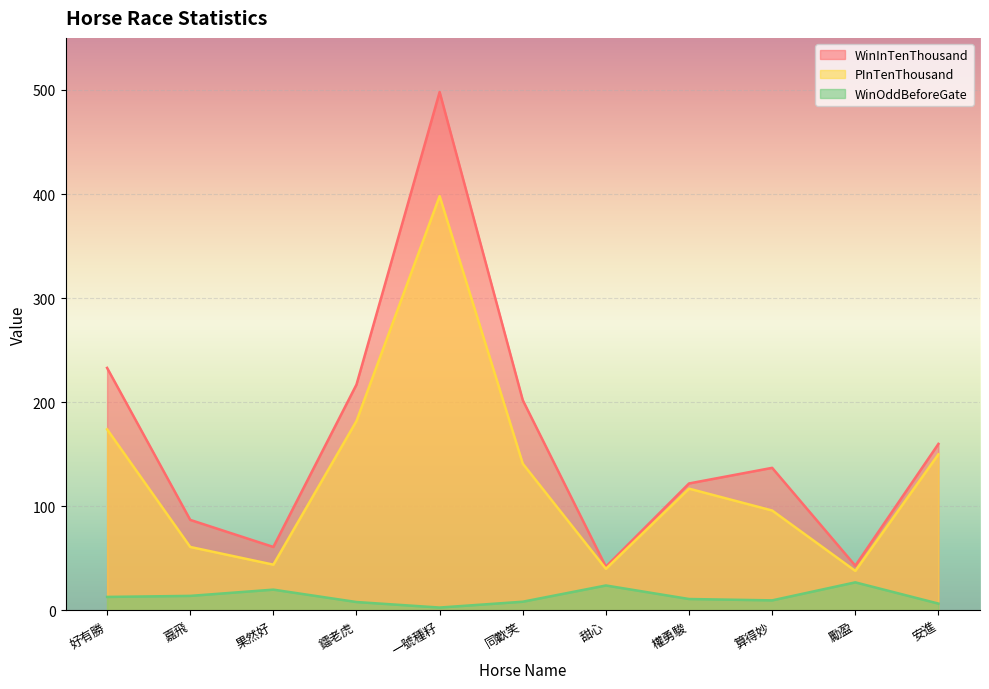

Reading left to right, what are all the values shown in this chart?

WinInTenThousand: 好有勝=233.0	嘉飛=87.0	果然好=61.0	鐳老虎=217.0	一號種籽=498.0	同歡笑=202.0	甜心=42.0	權勇駿=122.0	算得妙=137.0	勵盈=43.0	安進=160.0
PInTenThousand: 好有勝=174.0	嘉飛=61.0	果然好=44.0	鐳老虎=182.0	一號種籽=398.0	同歡笑=141.0	甜心=40.0	權勇駿=117.0	算得妙=96.0	勵盈=38.0	安進=150.0
WinOddBeforeGate: 好有勝=13.0	嘉飛=14.0	果然好=20.0	鐳老虎=8.1	一號種籽=2.8	同歡笑=8.4	甜心=24.0	權勇駿=11.0	算得妙=9.7	勵盈=27.0	安進=6.6